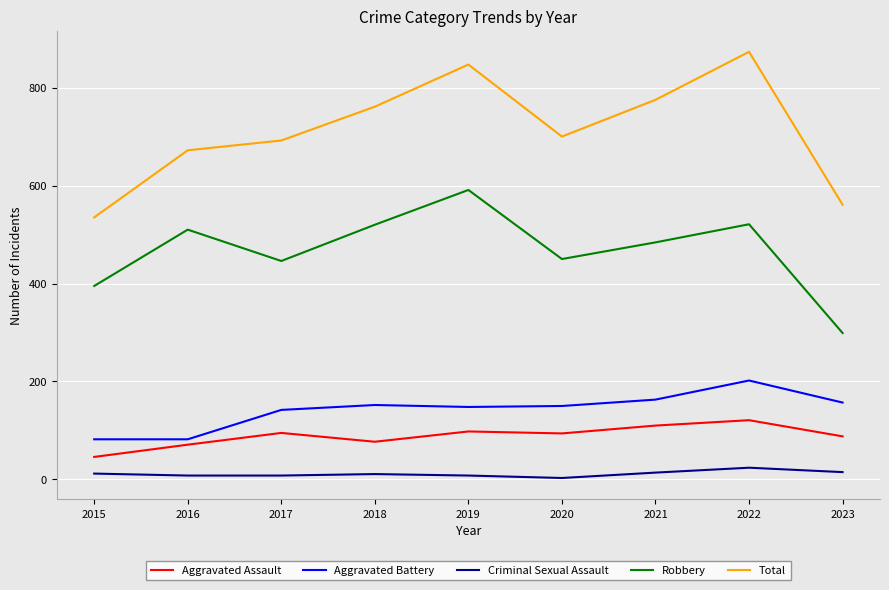

The Robbery series shows 671 at 2015. True or false?

False